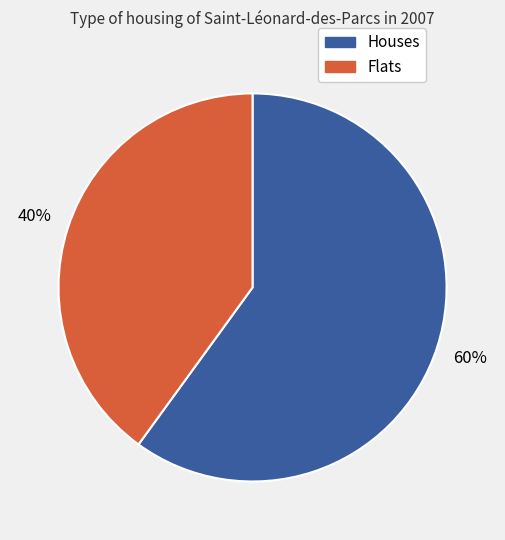

Is there any slice that represents more than half of the pie?

Yes